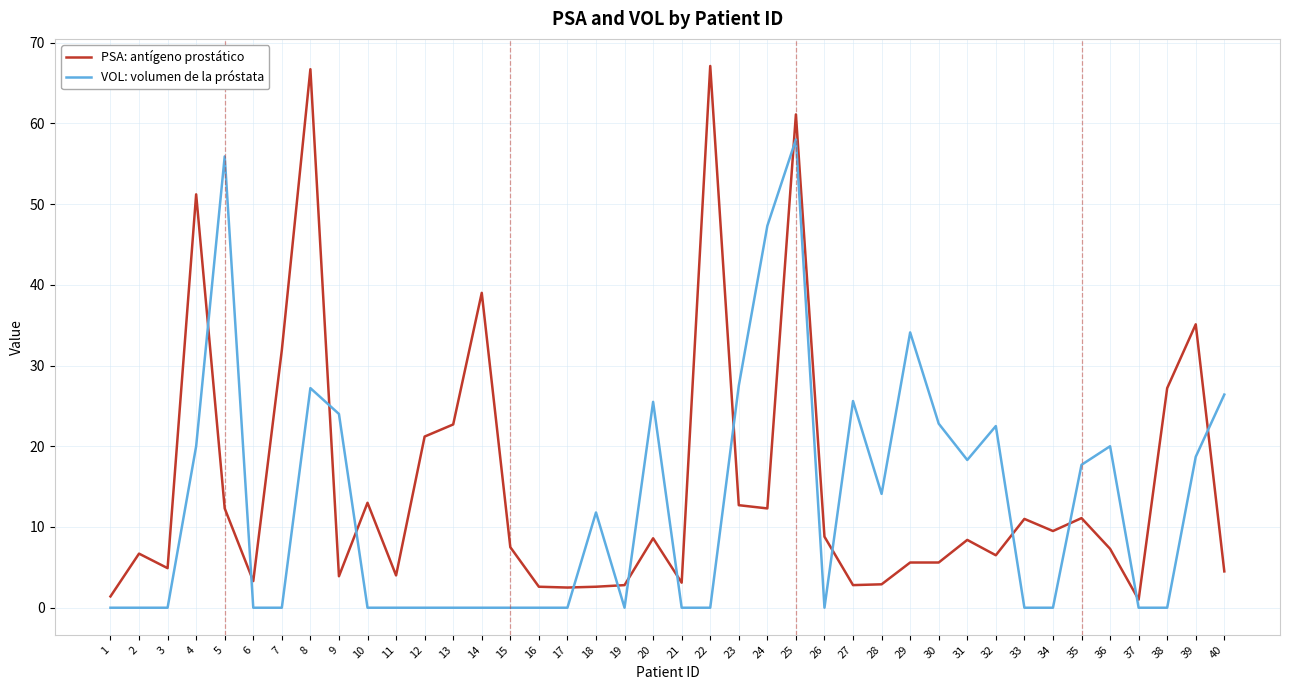

At which category is the sum across all series the highest?

25